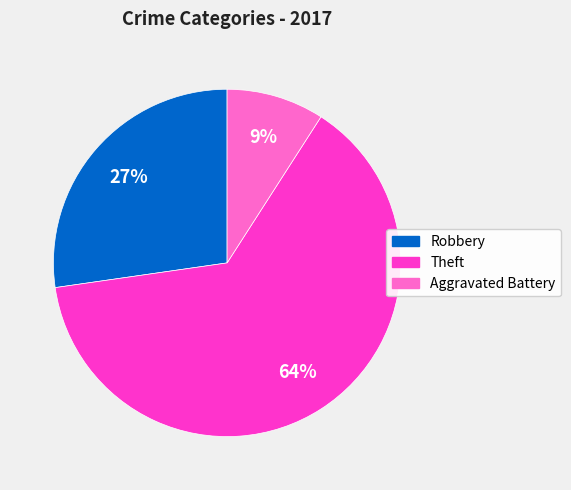

Does any single category account for the majority?

Yes